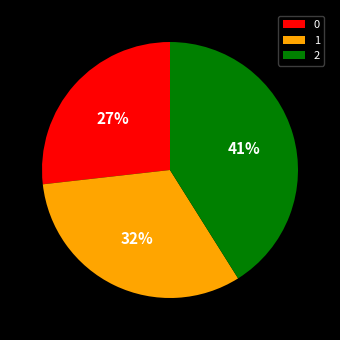

To the nearest percent, what is the combined percentage of 1 and 2?

73%